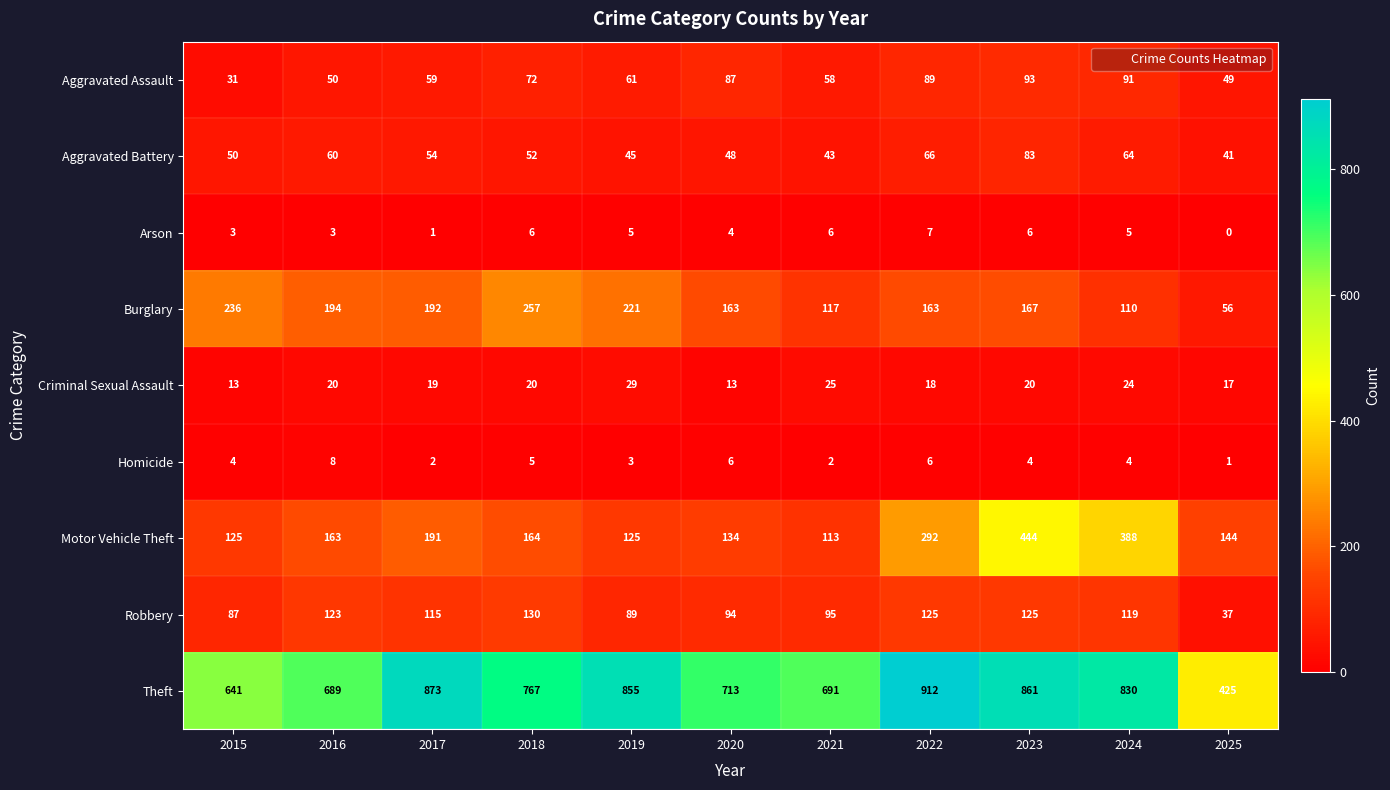

Which series changed the most between 2015 and 2016?

Theft